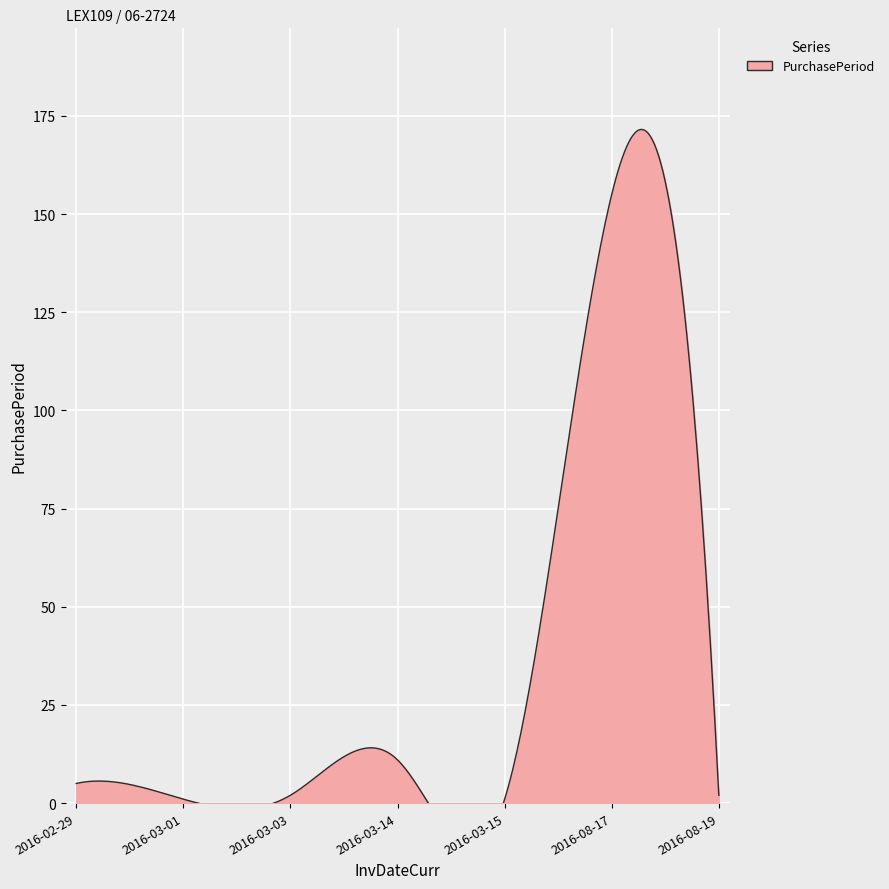

What is the sum of all values?

177